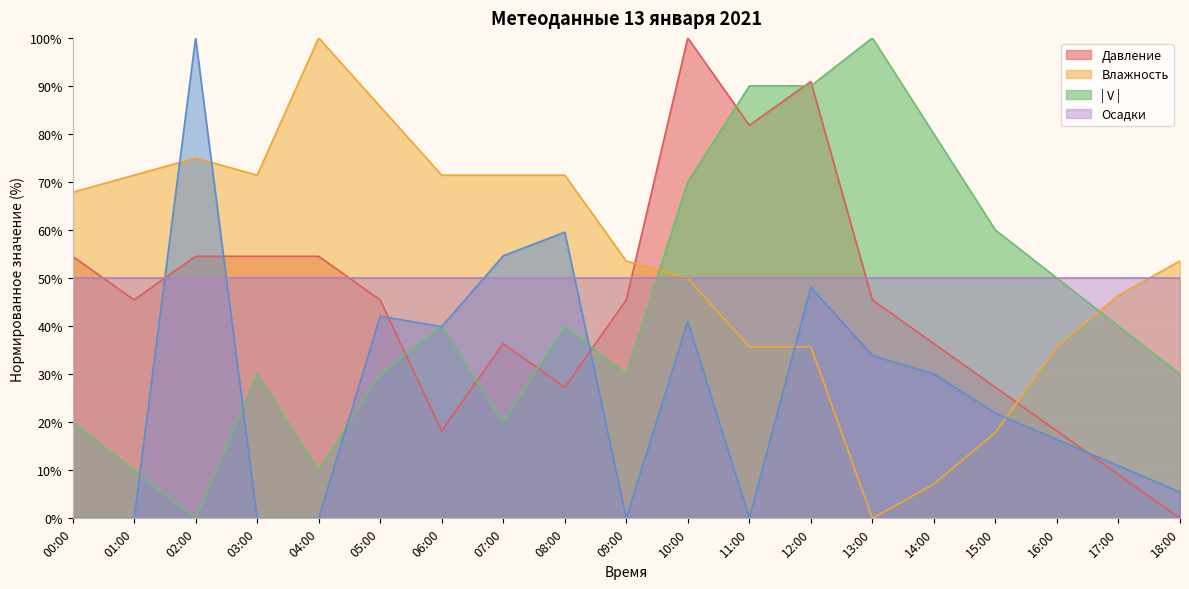

Which series has the widest spread of values?

Давление